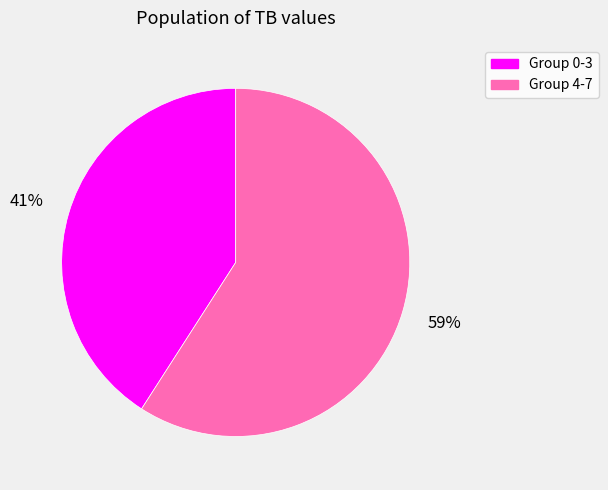

How many segments does this pie chart have?

2